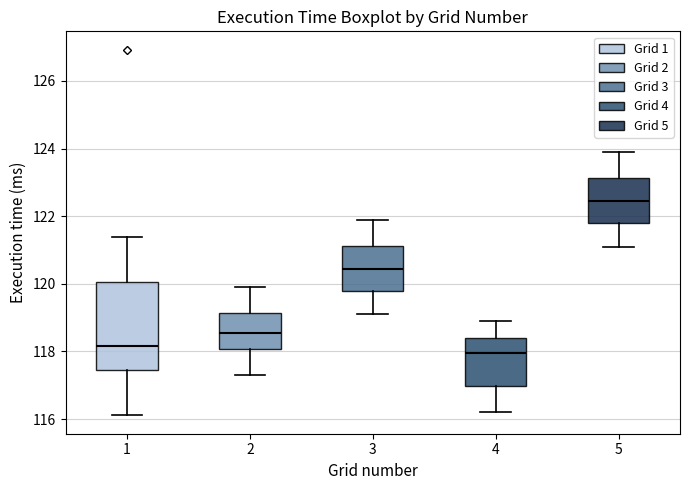

Comparing the boxes themselves (not the whiskers), which one is the tallest?

1